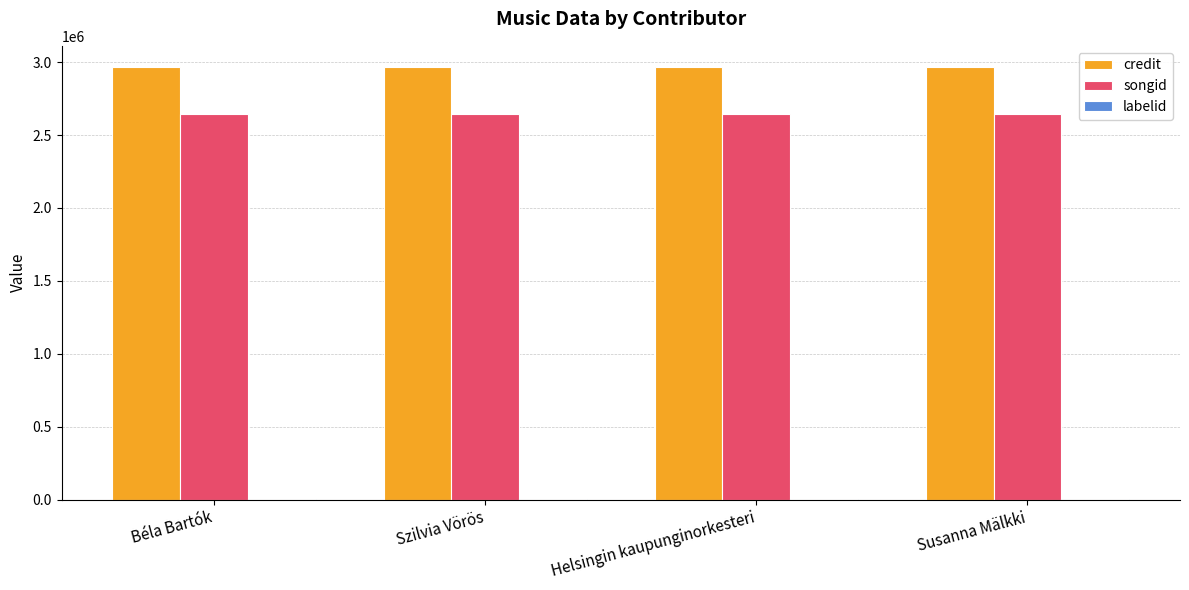

What is the maximum value shown in the chart?

2963423